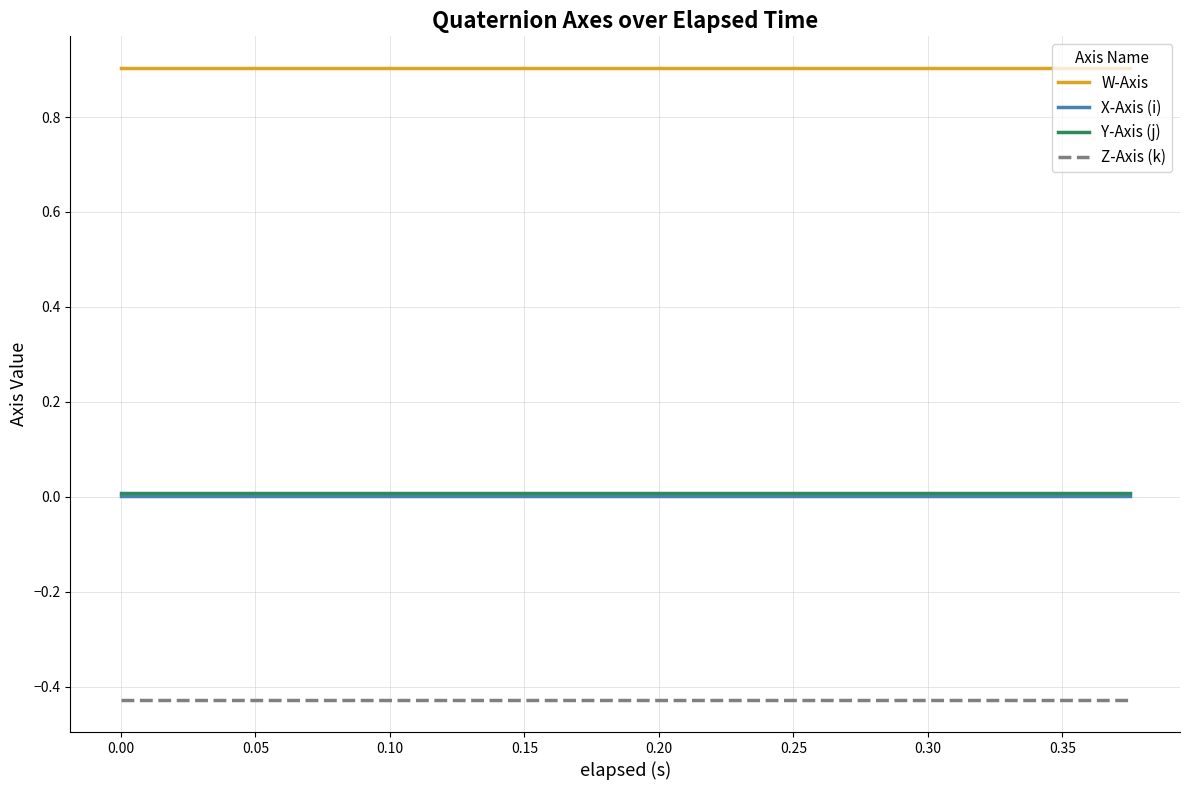

What is the maximum value shown in the chart?

0.9